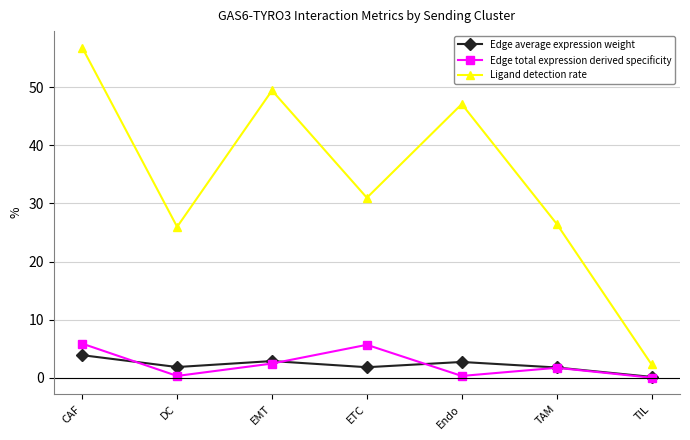

What are all the series names shown in the legend?

Edge average expression weight, Edge total expression derived specificity, Ligand detection rate